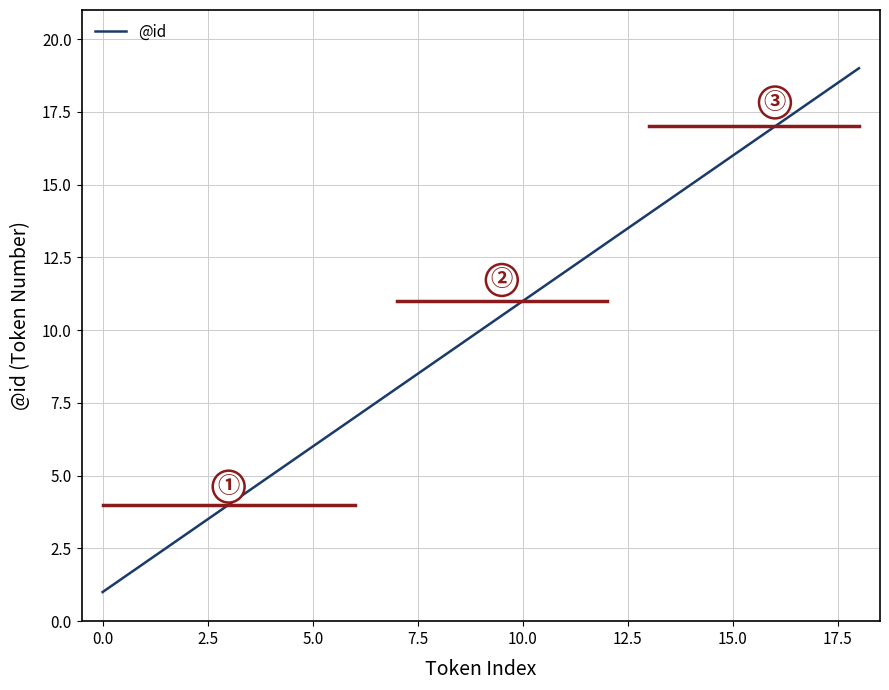

What is the maximum value shown in the chart?

19